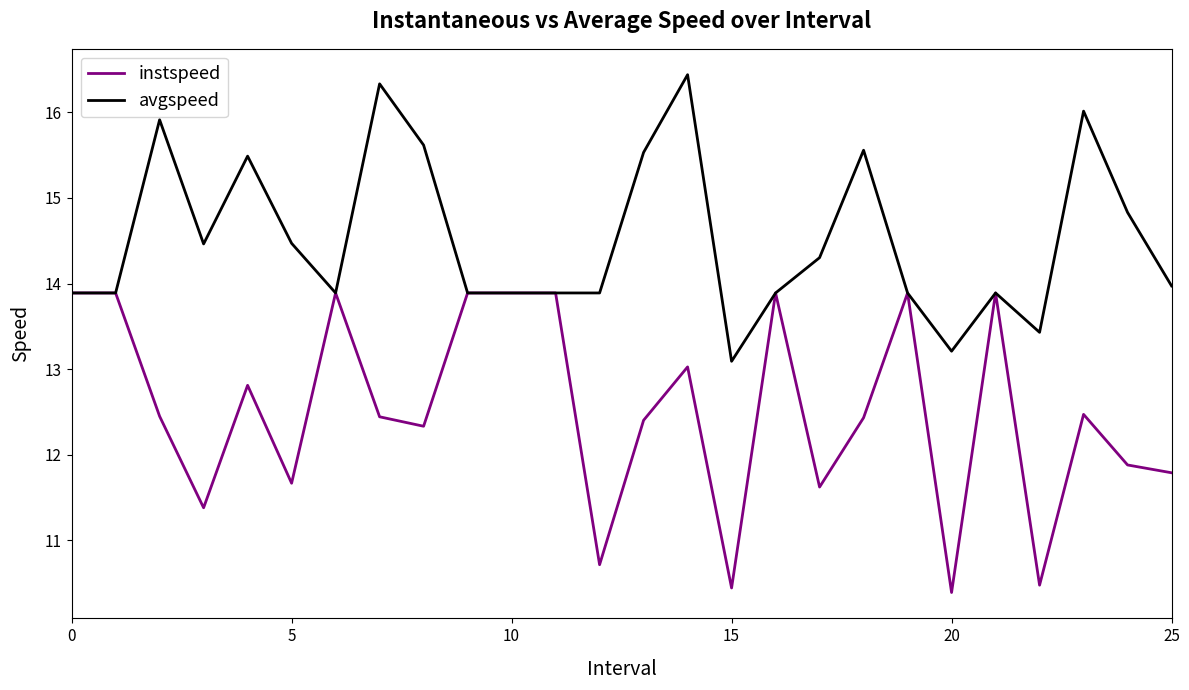

Which series has the largest total across all categories?

avgspeed